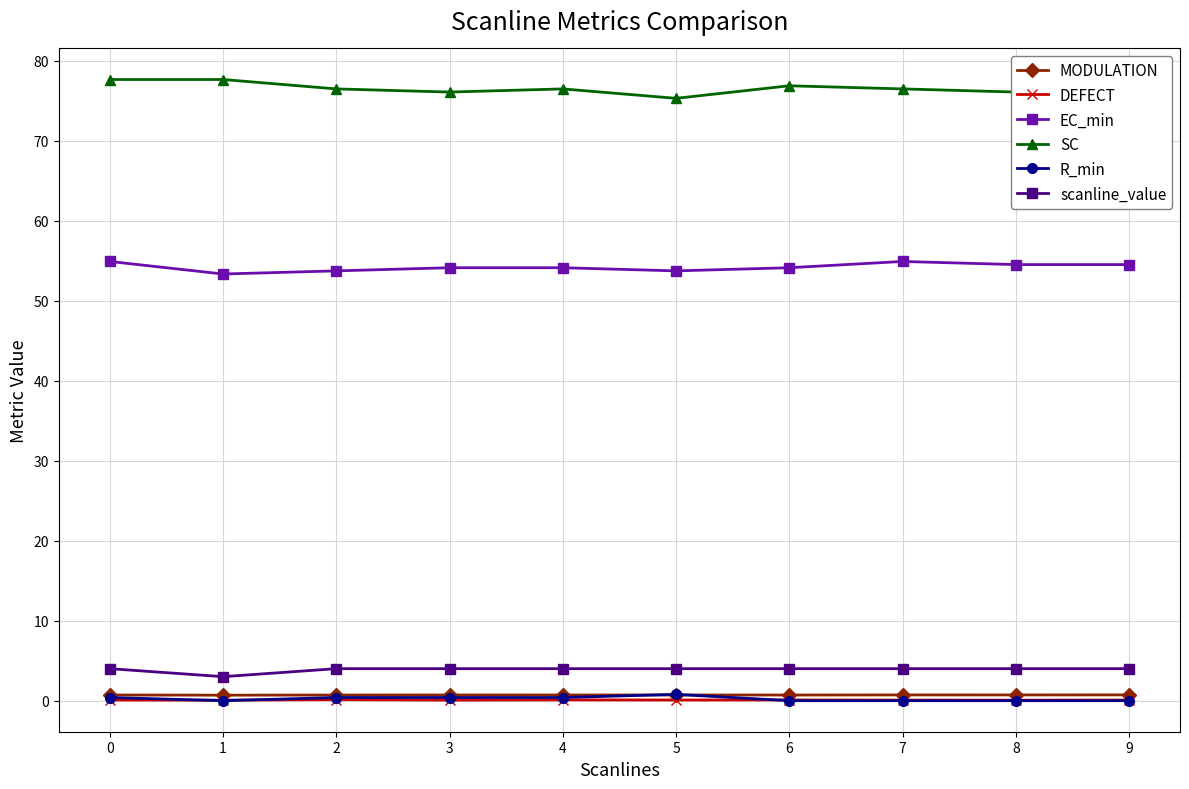

Where is DEFECT nearest to the value 0?

1